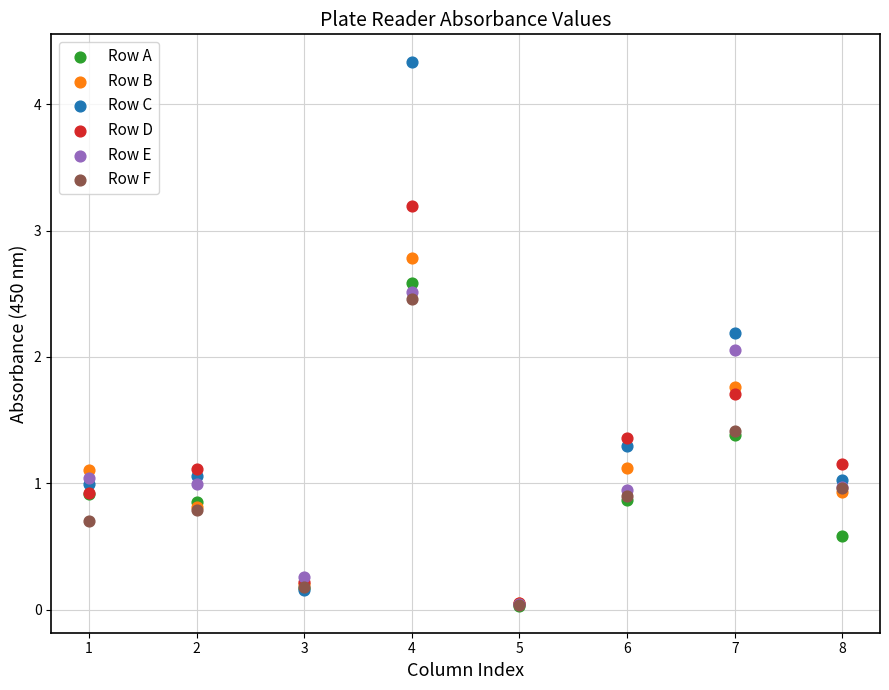

Across all series, what Y value is closest to 2?

2.1